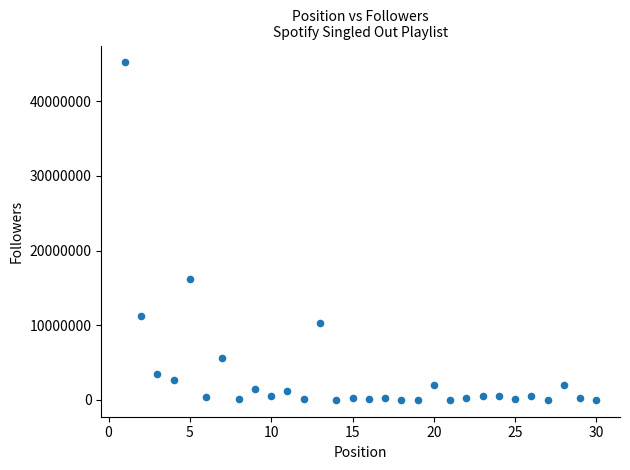

What Y value in the scatter plot is closest to 22599548?

16221624